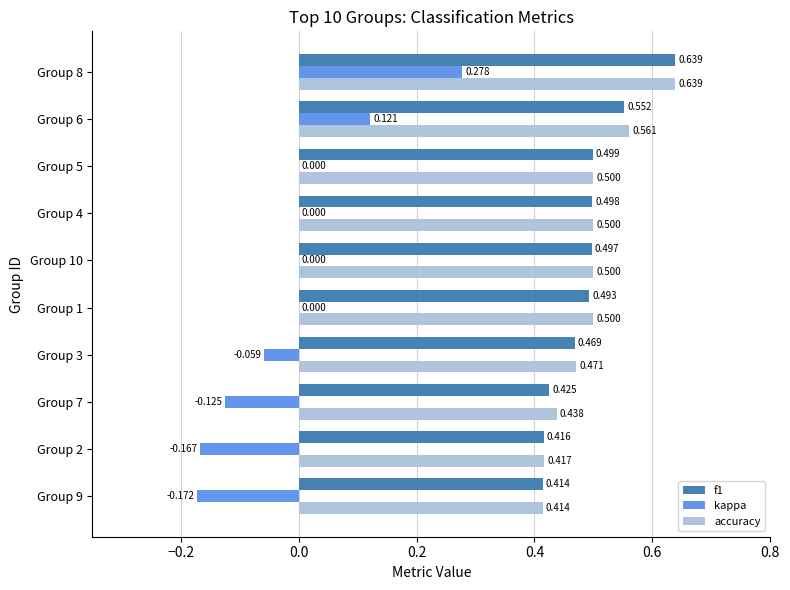

Is the value of f1 at Group 4 greater than the value of accuracy at Group 7?

Yes